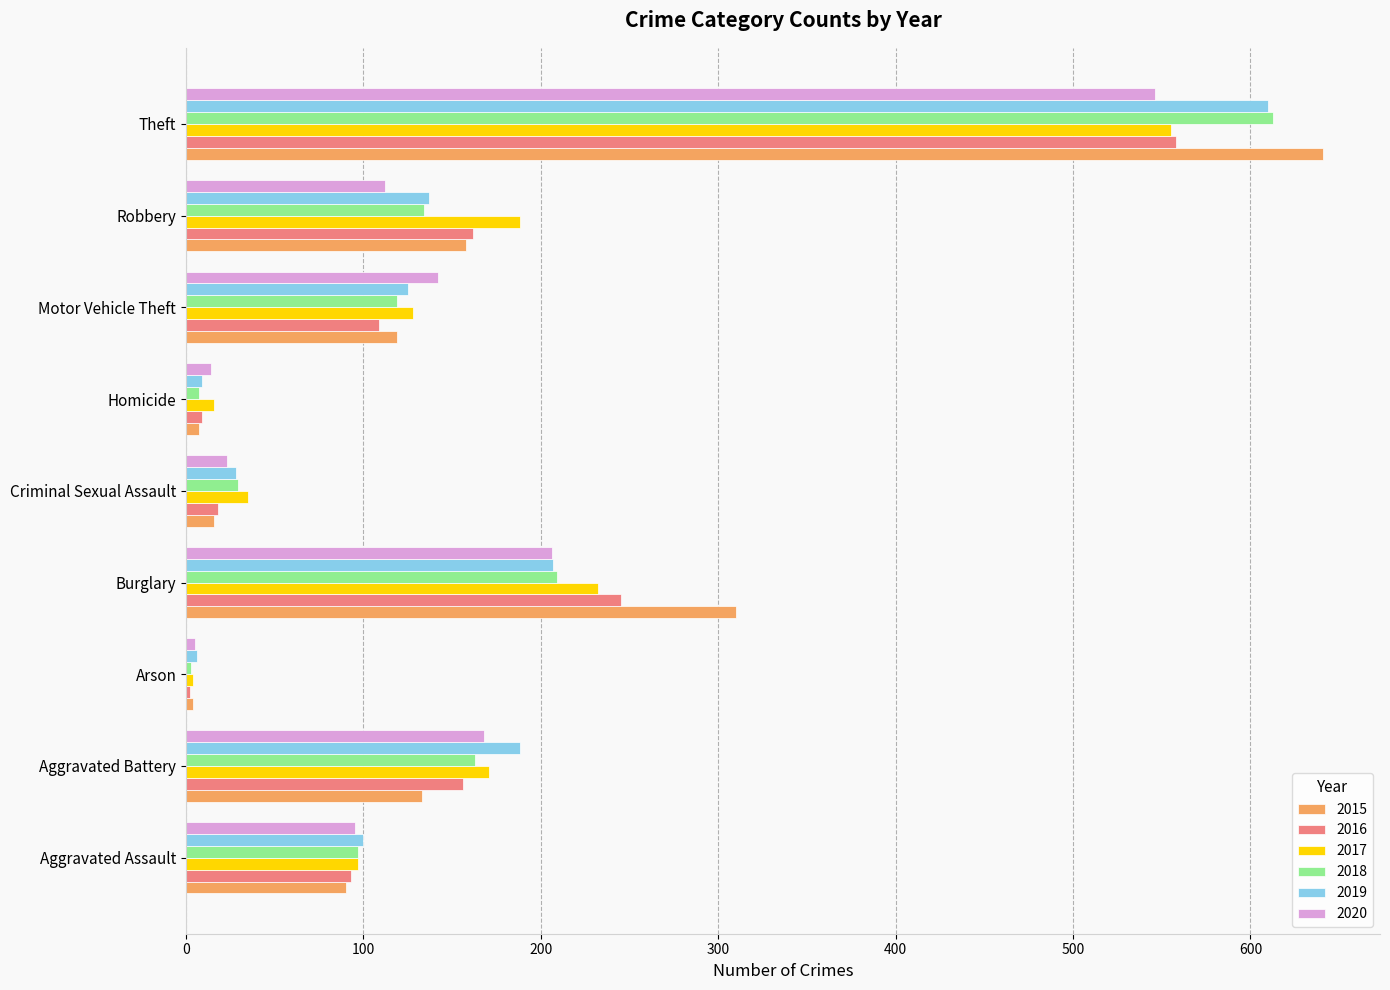

Is the value of 2016 at Arson greater than the value of 2018 at Theft?

No